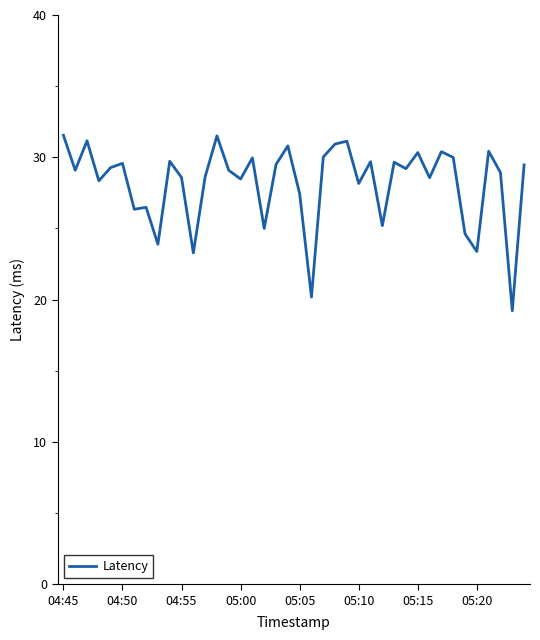

What is the maximum value shown in the chart?

31.5